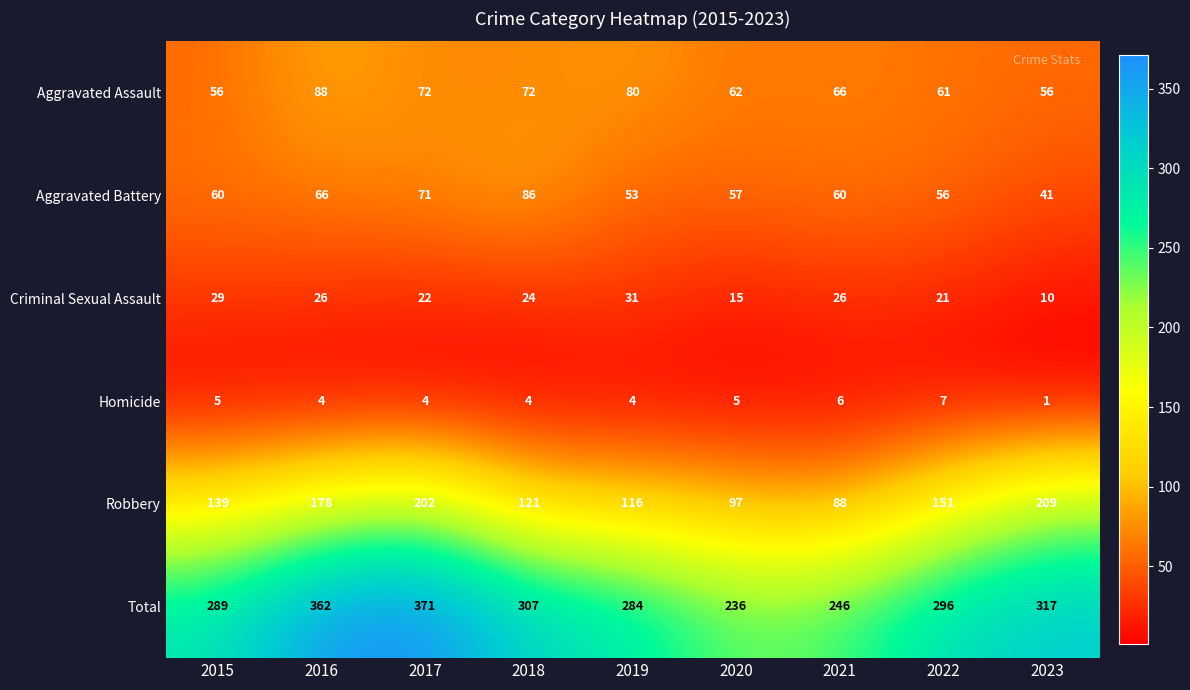

Rank the series at 2016 from lowest to highest value.

Homicide, Criminal Sexual Assault, Aggravated Battery, Aggravated Assault, Robbery, Total